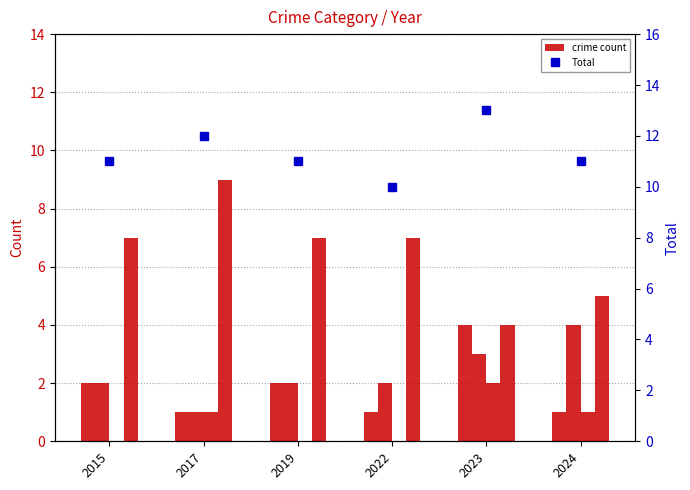

Where does the Aggravated Battery series first go above 2?

2023